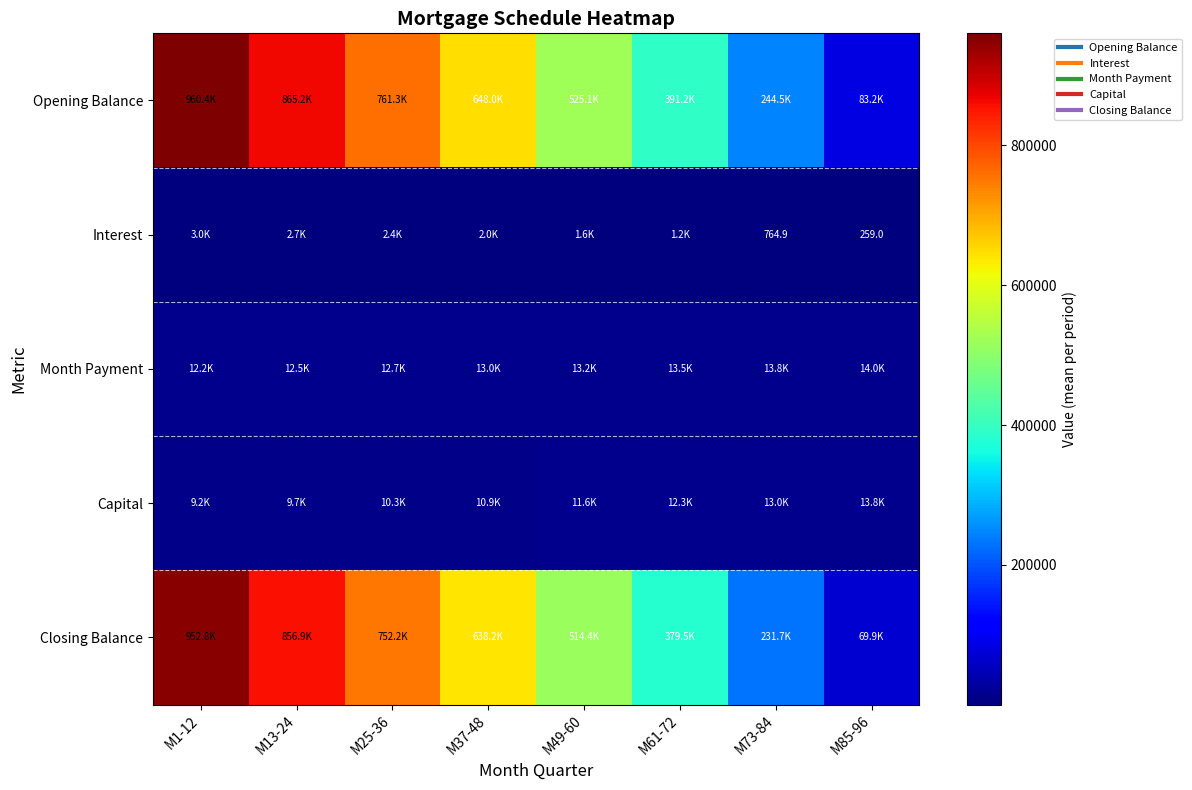

Count the number of data series in this chart.

5